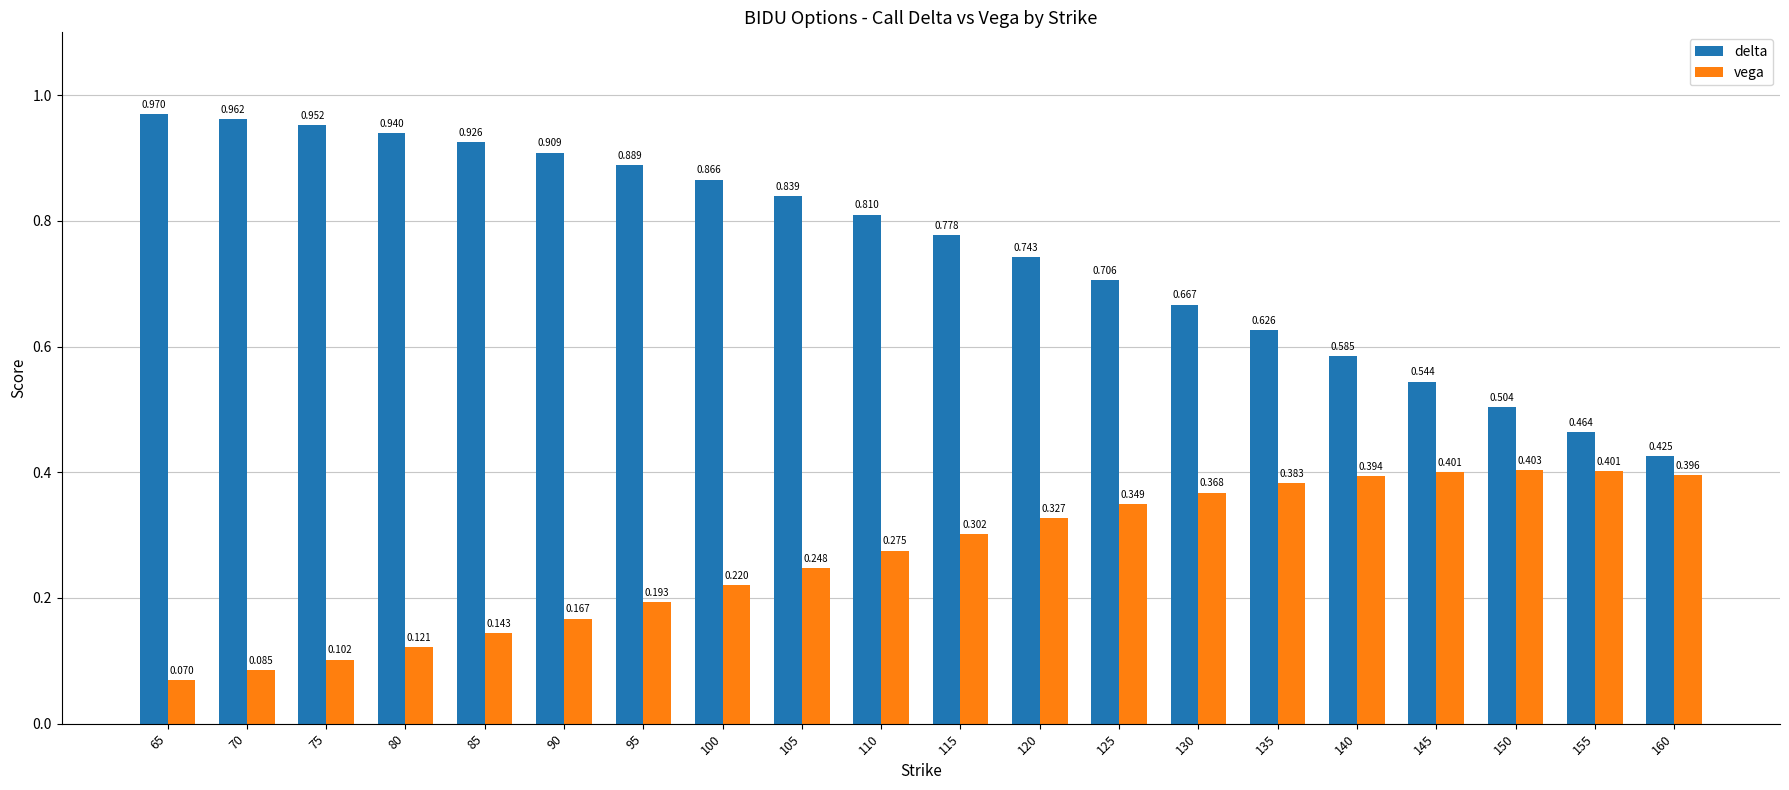

Rank the series at 115 from lowest to highest value.

vega, delta